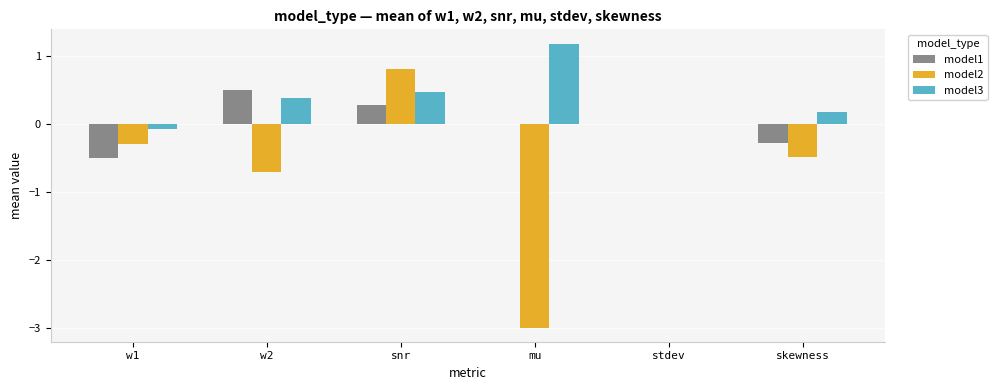

How many groups of bars are there?

6